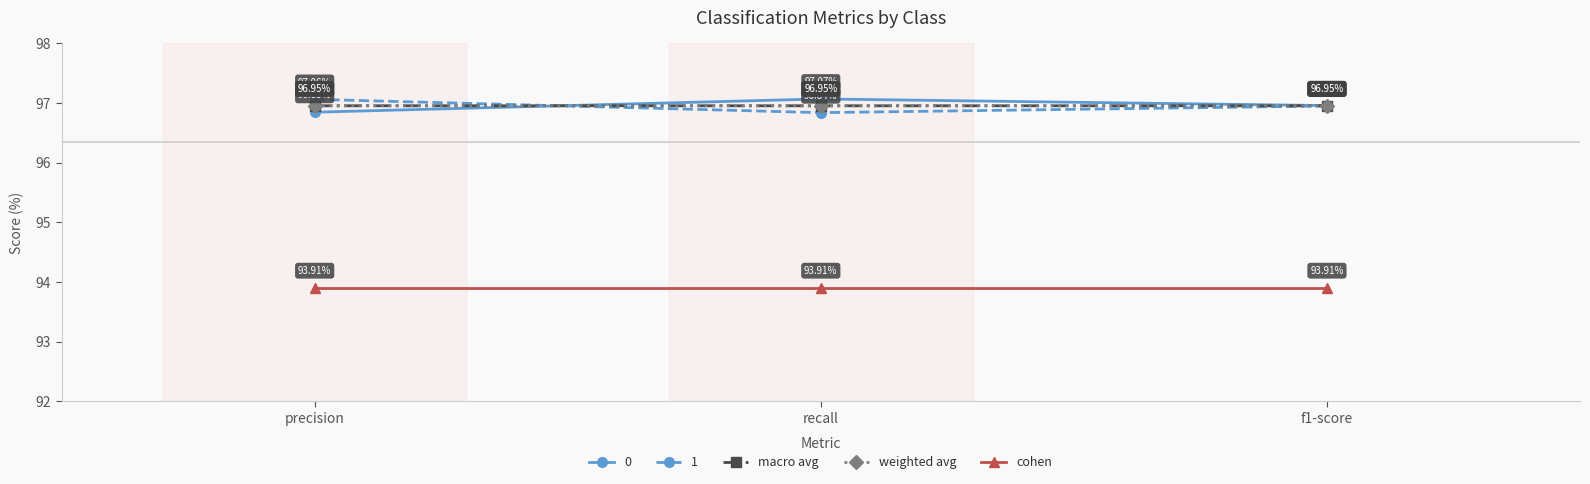

List the labels in order of macro avg value, largest first.

precision, recall, f1-score